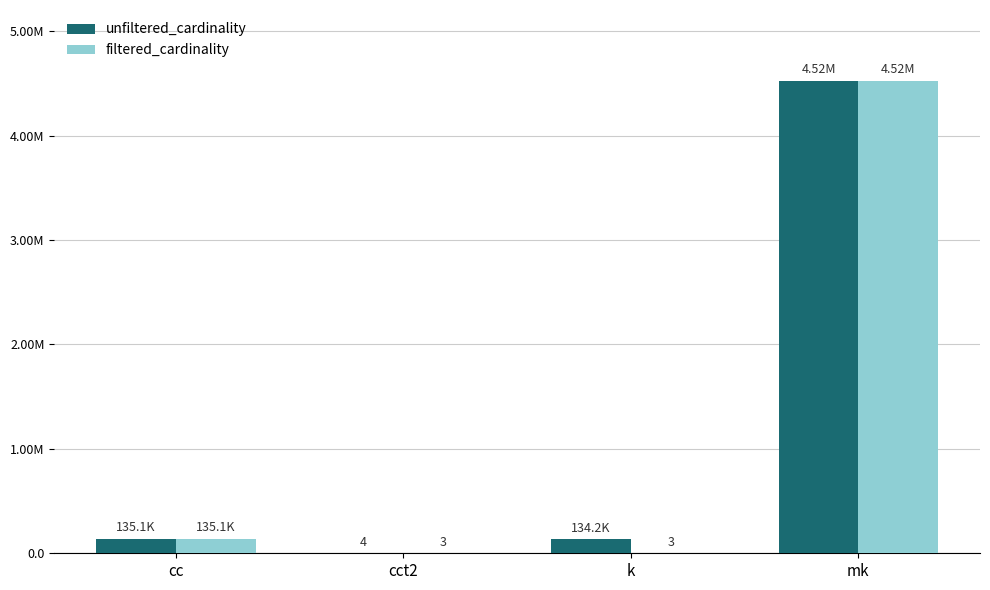

What are all the series names shown in the legend?

unfiltered_cardinality, filtered_cardinality